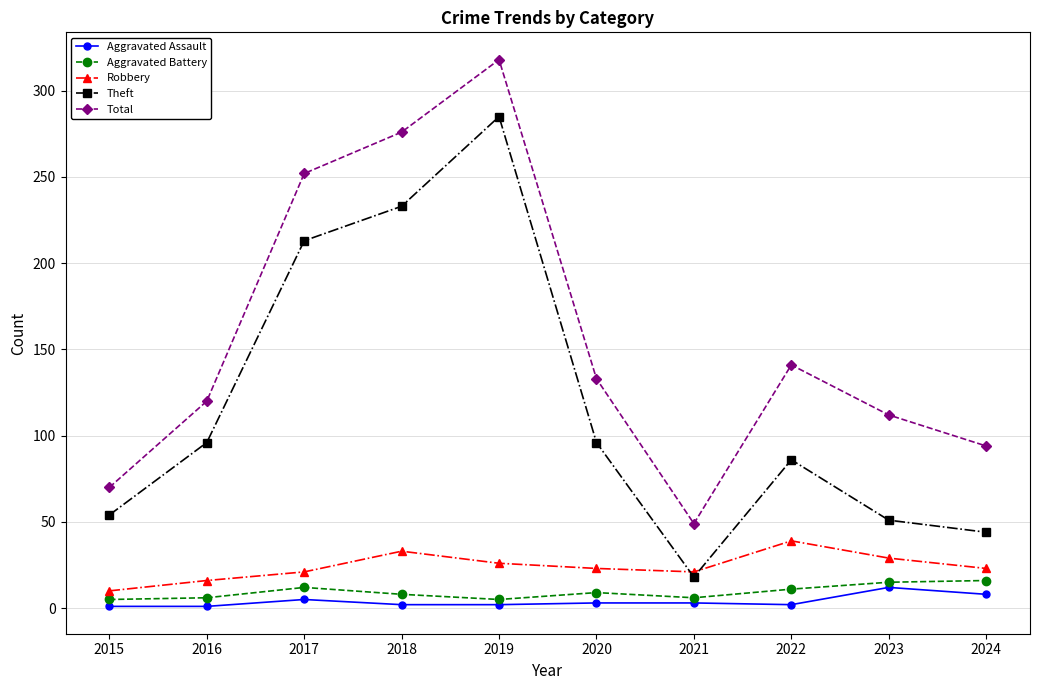

How many interior local peaks does the Total series have?

2